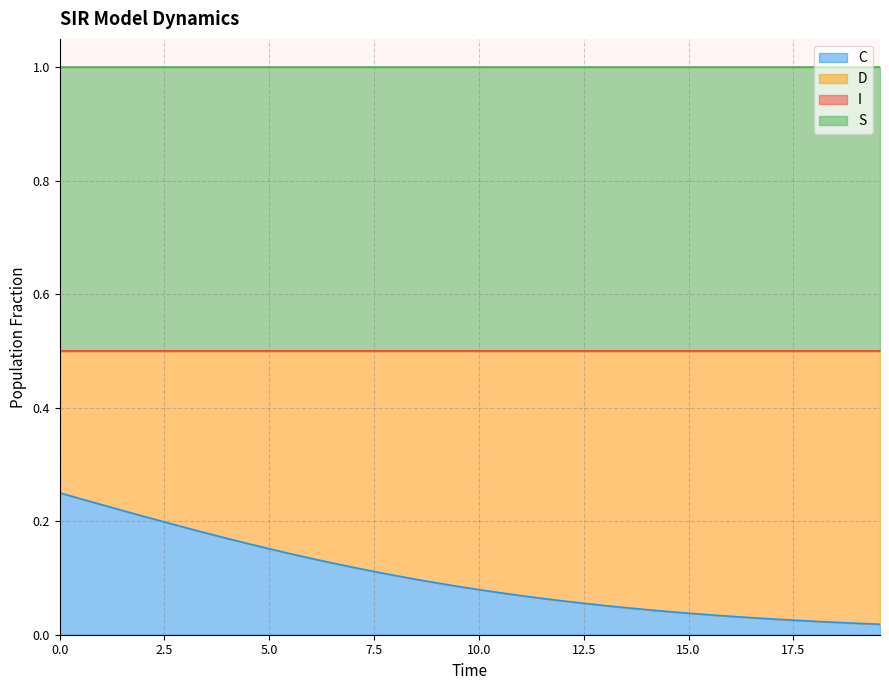

Does the chart have visible grid lines?

Yes